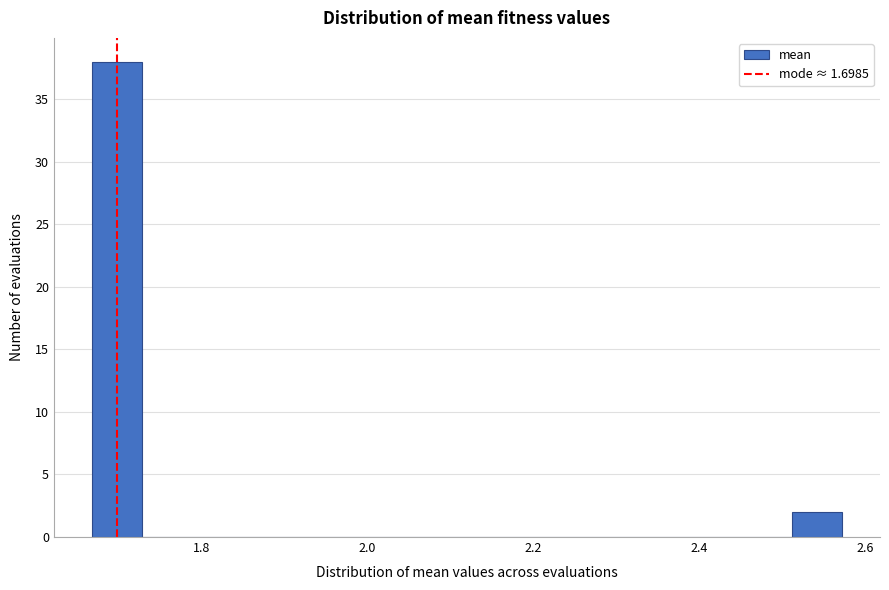

Around what value on the x-axis is the tallest bar? Give the approximate position of its centre, as read against the axis.

1.70